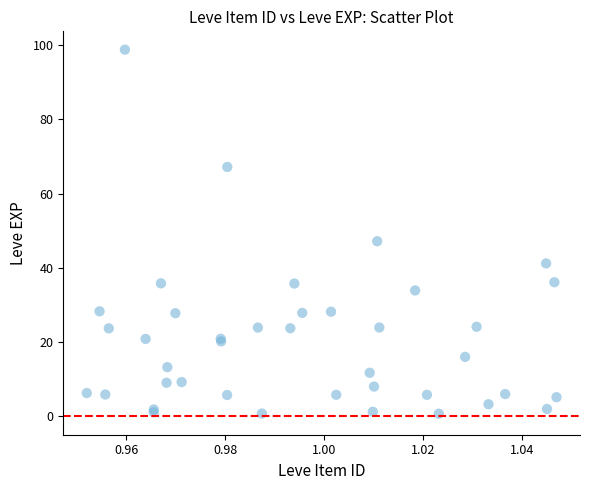

What Y value in the scatter plot is closest to 49?

47.2